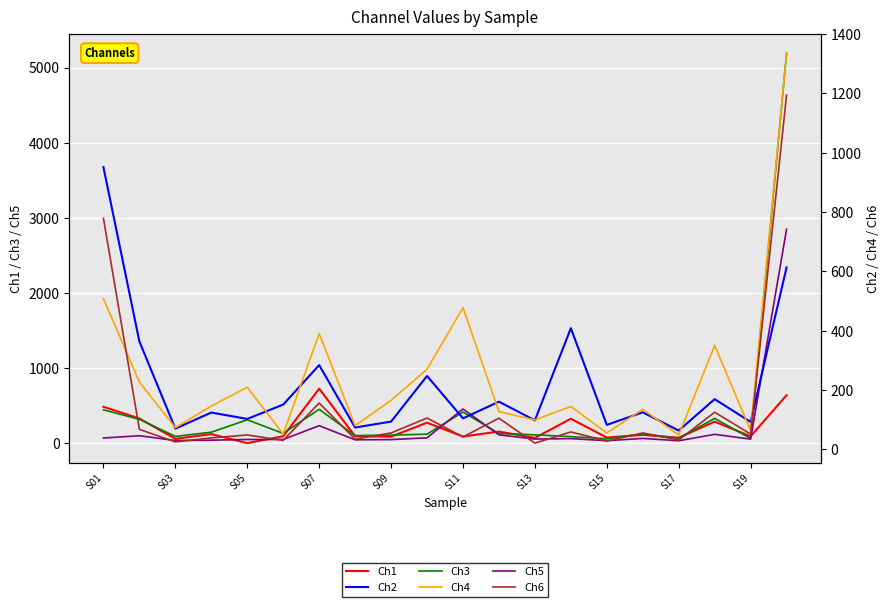

What is the average value of the Ch3 series?

439.2